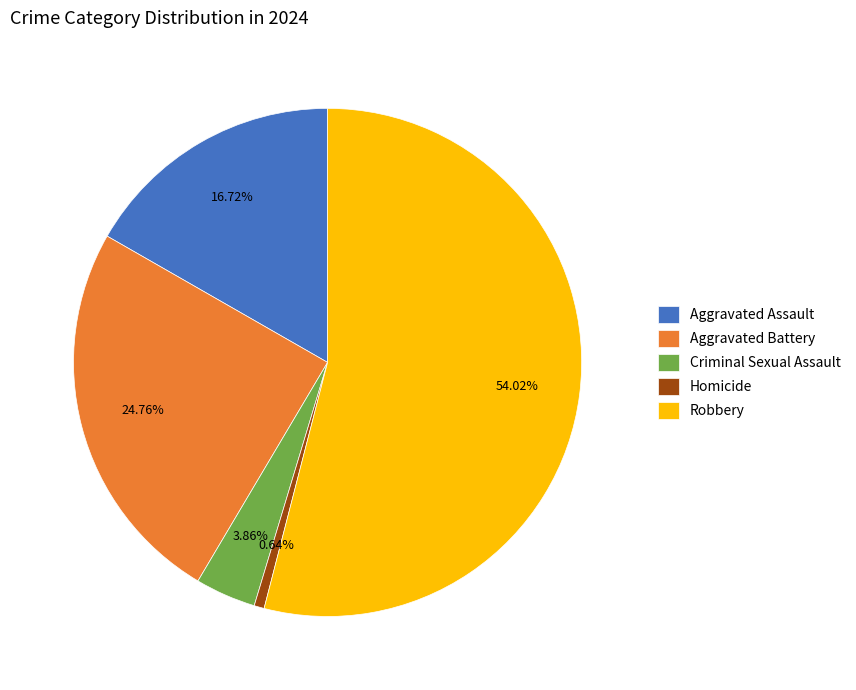

To the nearest percent, what is the difference between the Aggravated Assault and Criminal Sexual Assault slice percentages?

13%